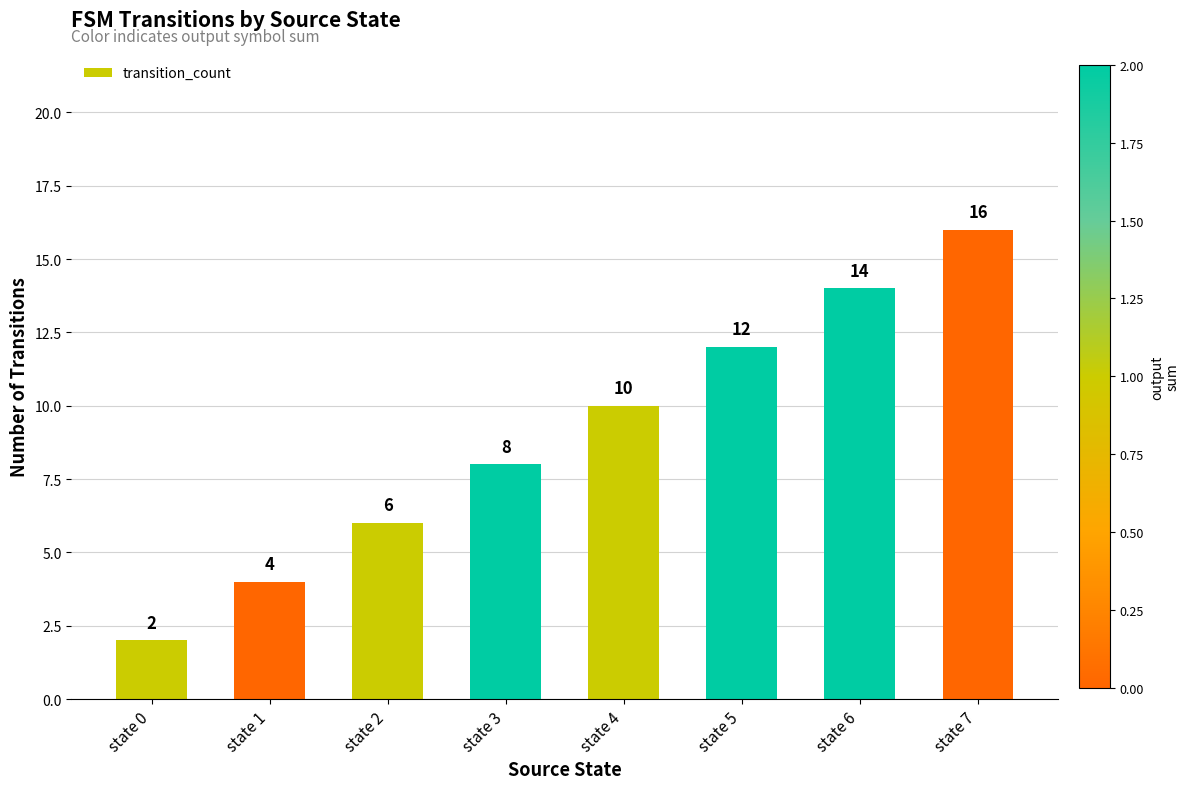

What is the sum of all values?

72